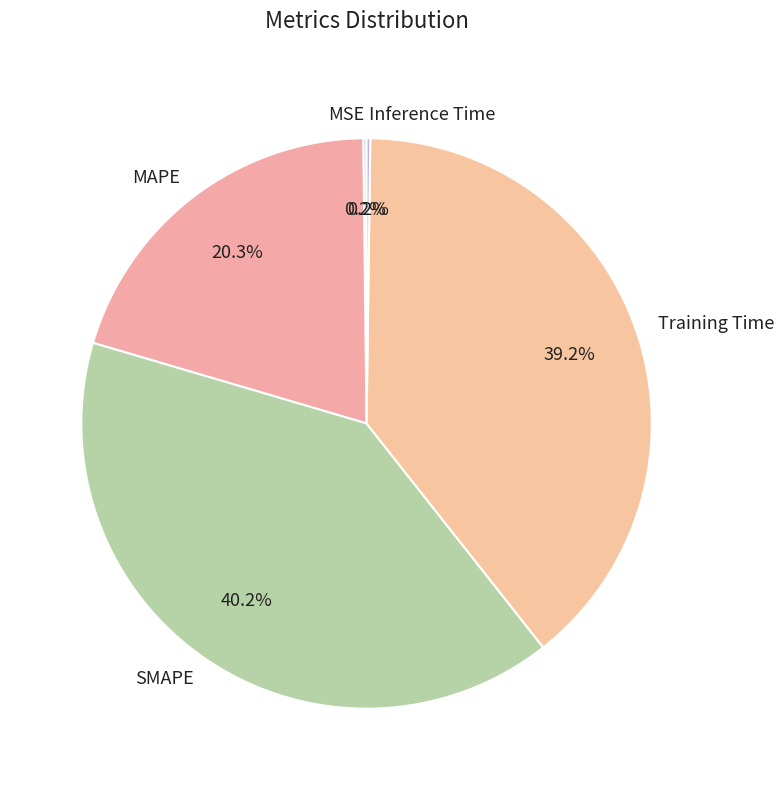

Between SMAPE and MAPE, which is larger?

SMAPE